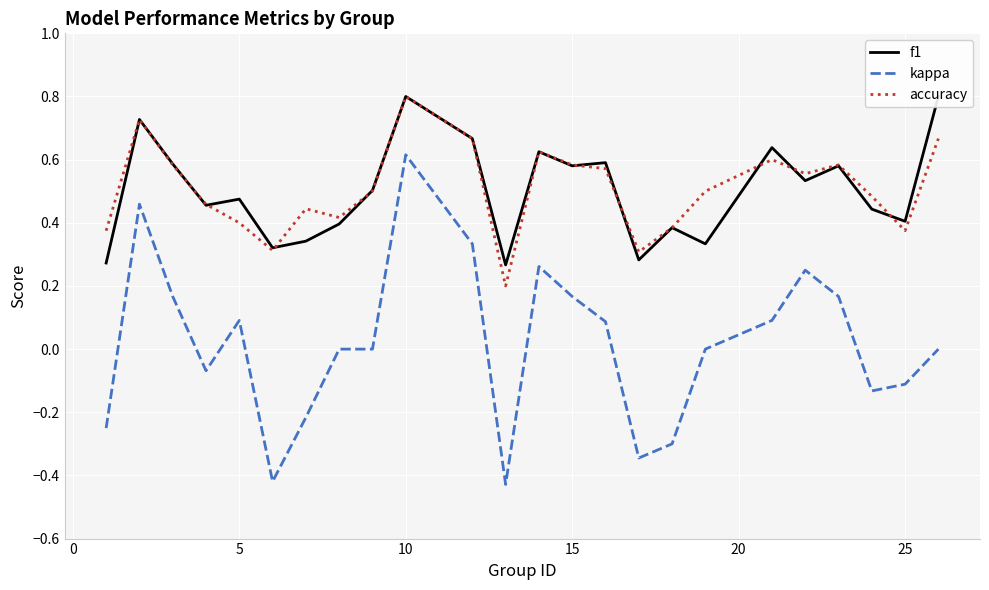

The accuracy series shows 0.2 at 5. True or false?

False